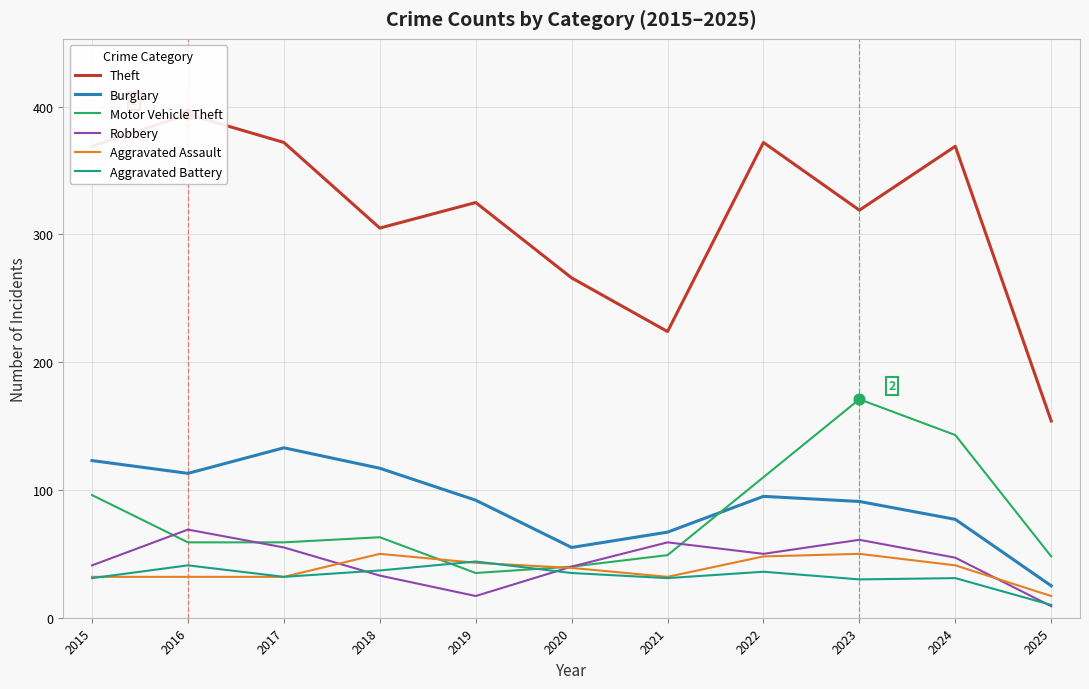

Which series contains the lowest Y value?

Robbery